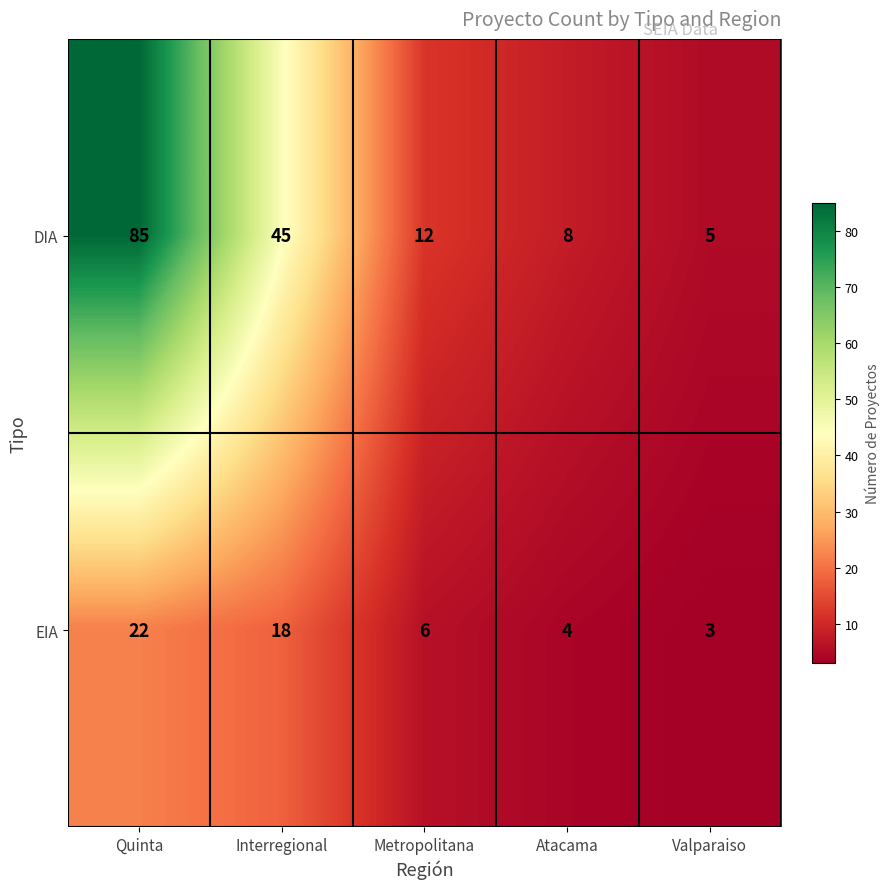

How many series are shown in this chart?

2